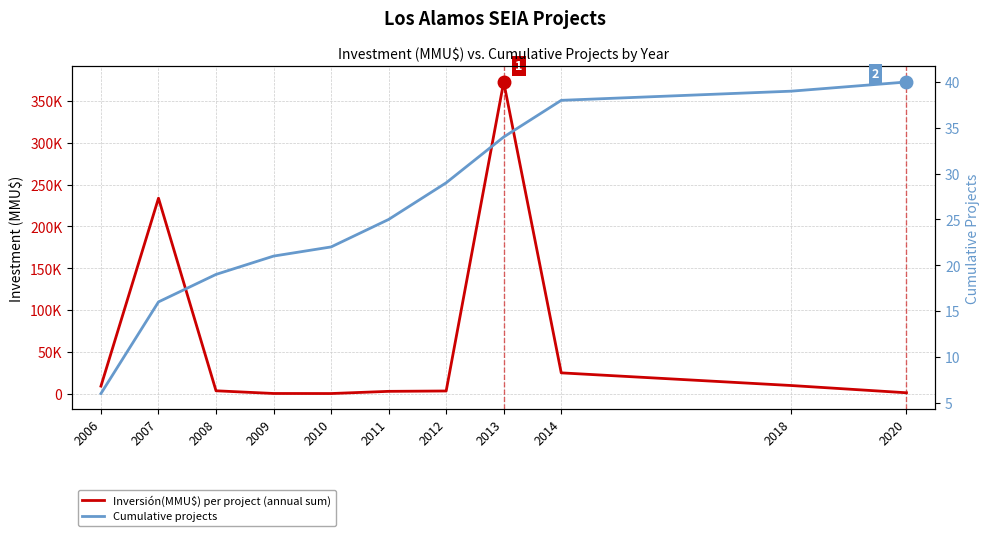

List the series in order of their peak value, lowest first.

Cumulative projects, Inversión(MMU$) per project (annual sum)